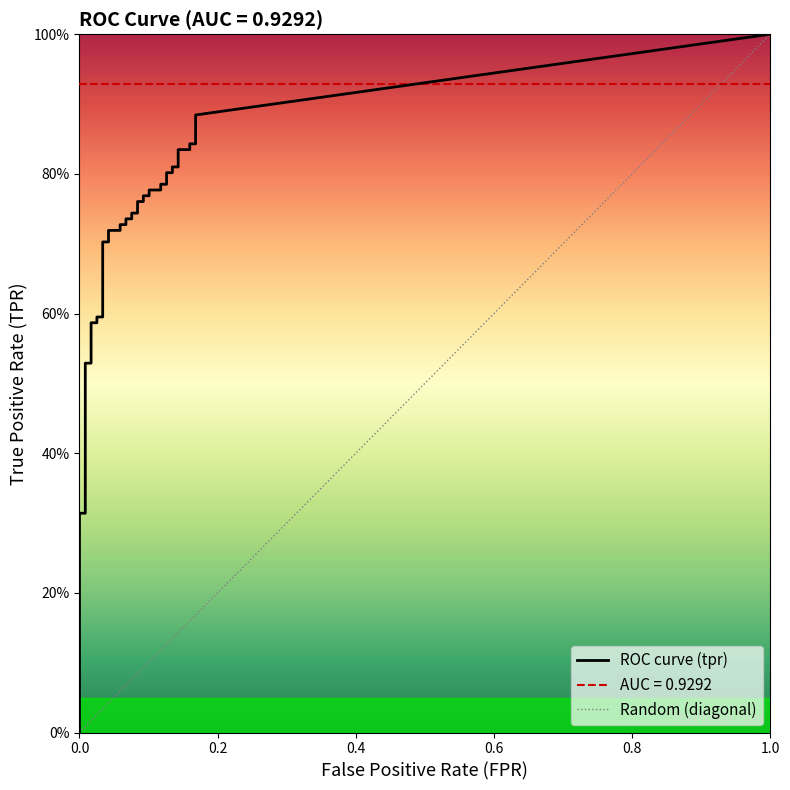

True or false: tpr and fpr intersect in this chart.

False